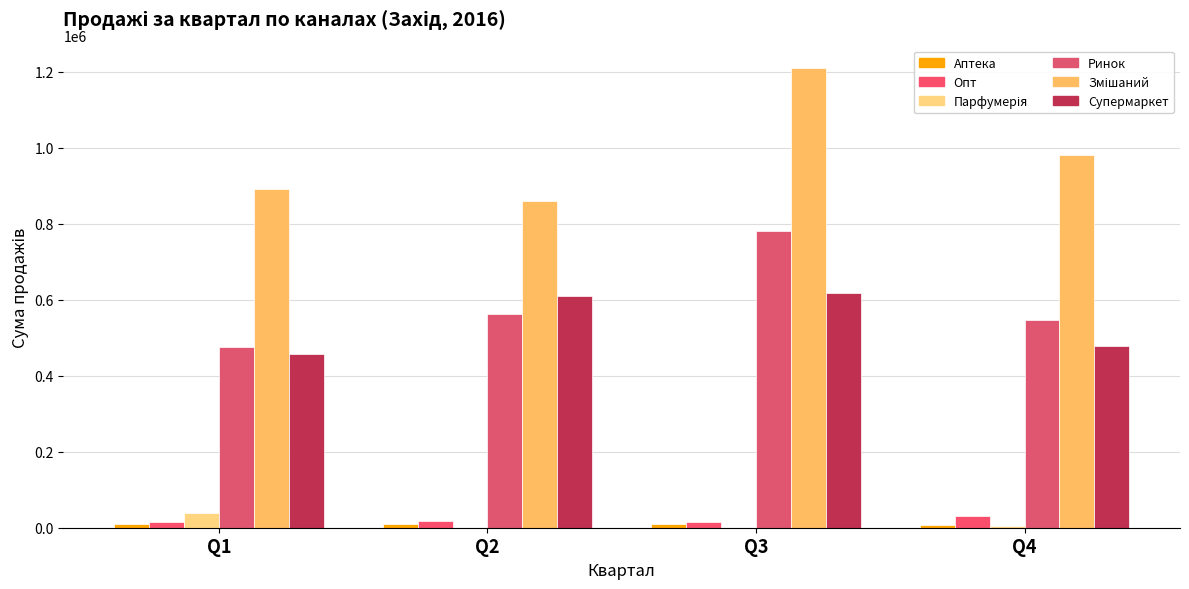

How many data points does each series have?

4